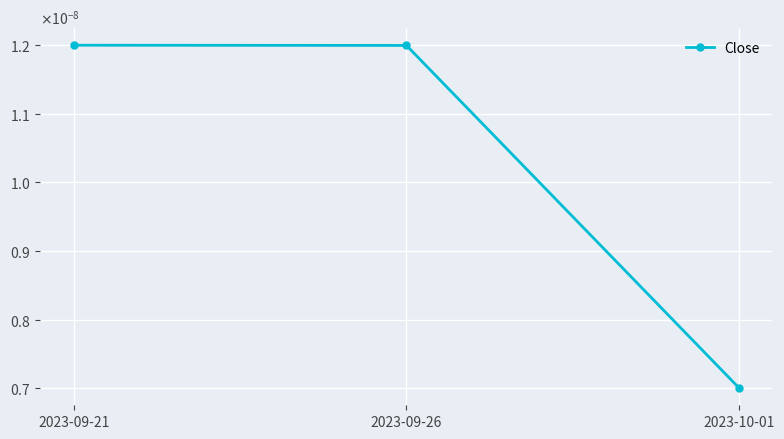

What is the label of the 1st point from the left?

2023-09-21